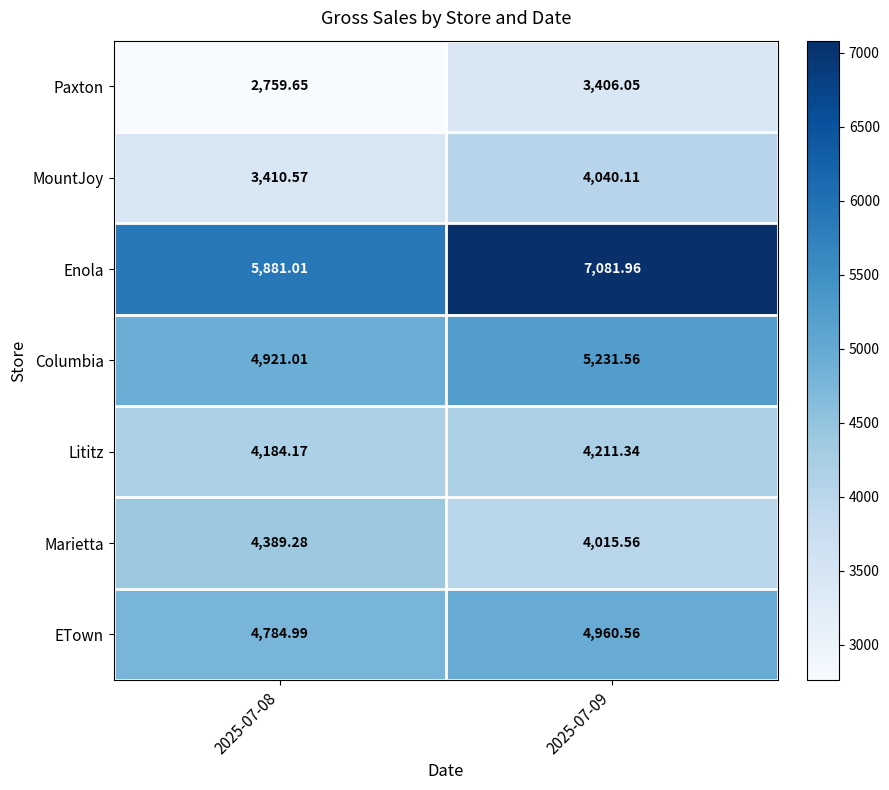

Is the value of Paxton at 2025-07-09 greater than the value of Marietta at 2025-07-08?

No